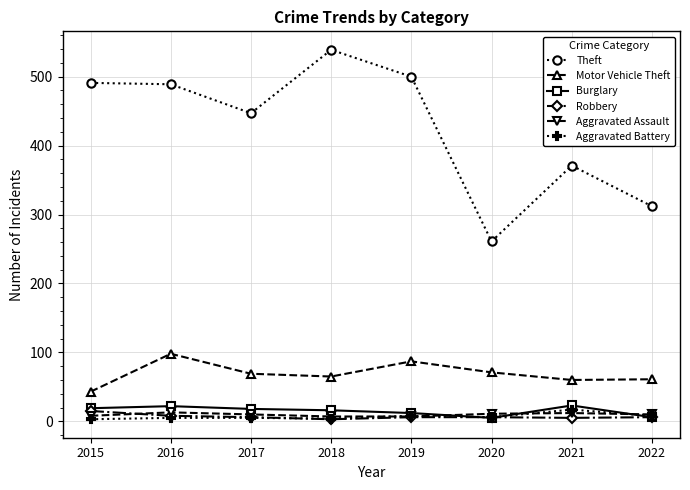

True or false: Theft has more than 1 interior local peaks.

True